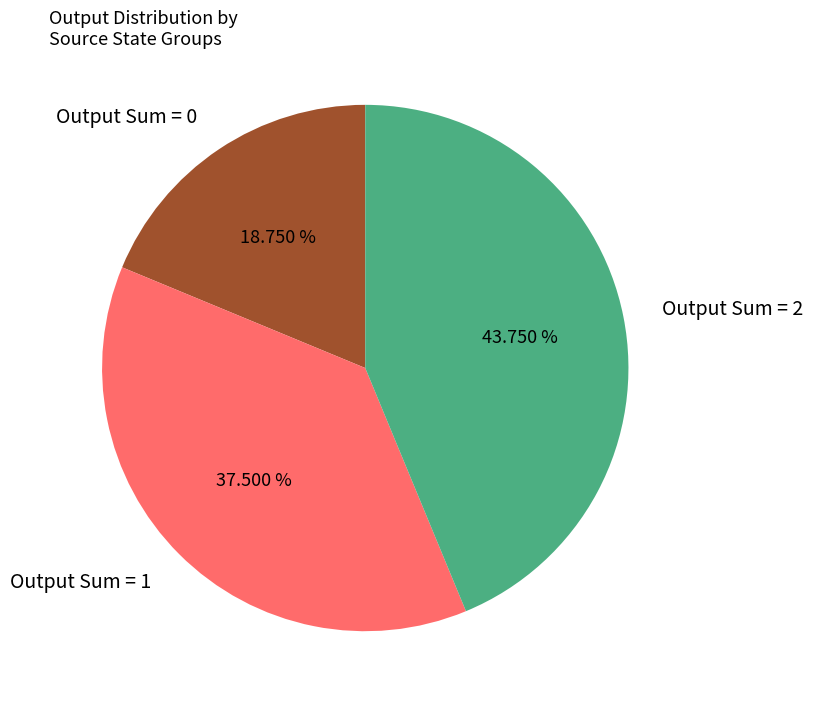

Is there any slice that represents more than half of the pie?

No